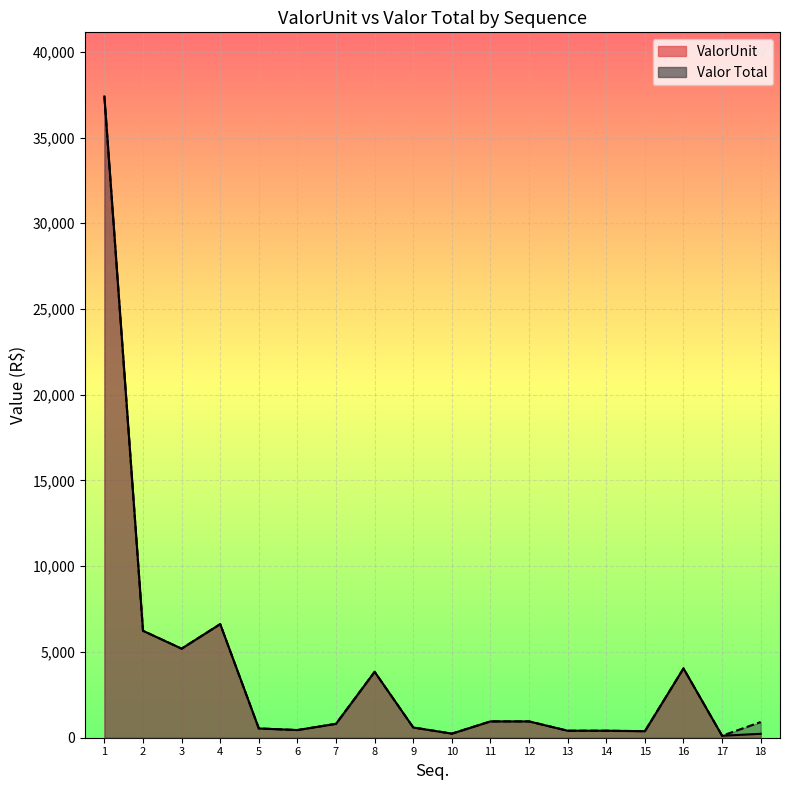

True or false: ValorUnit has more than 0 interior local peaks.

True